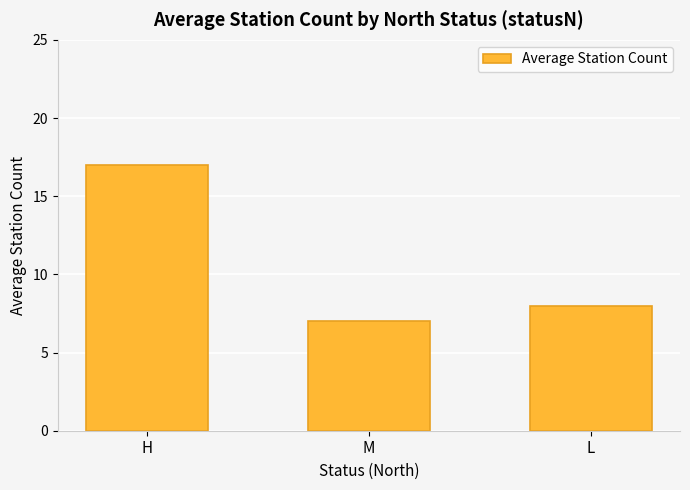

What is the difference between the values at H and L?

9